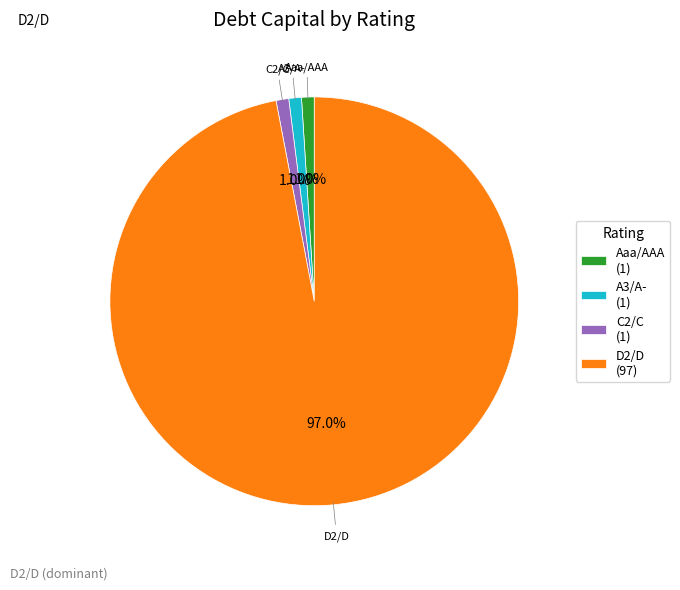

Do A3/A- and Aaa/AAA together represent more than half of the pie?

No